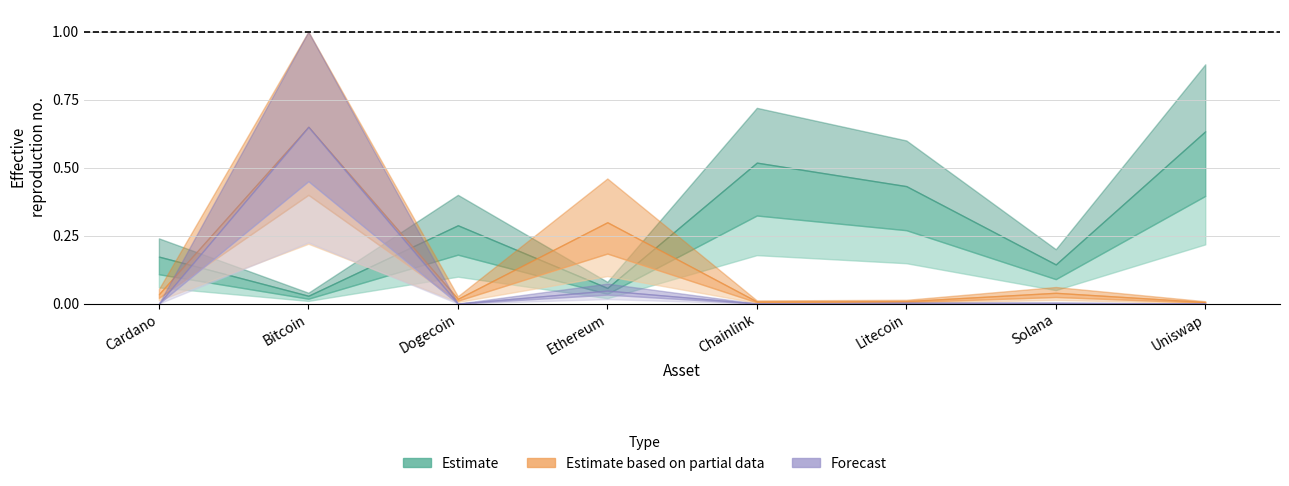

Is this an area chart (filled region under the line)?

No